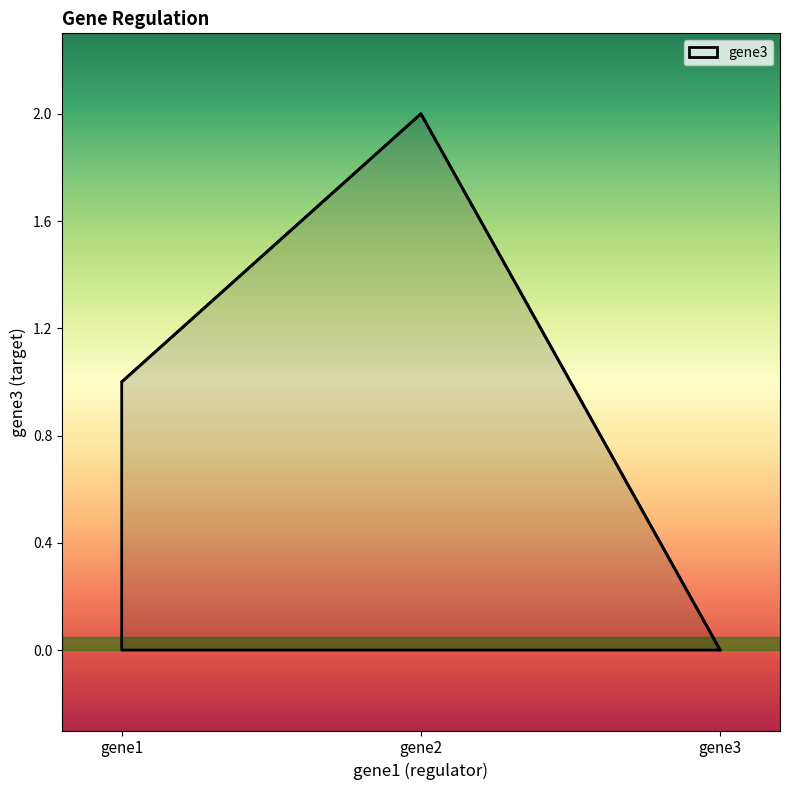

Which has a higher value, gene3 or gene2?

gene2